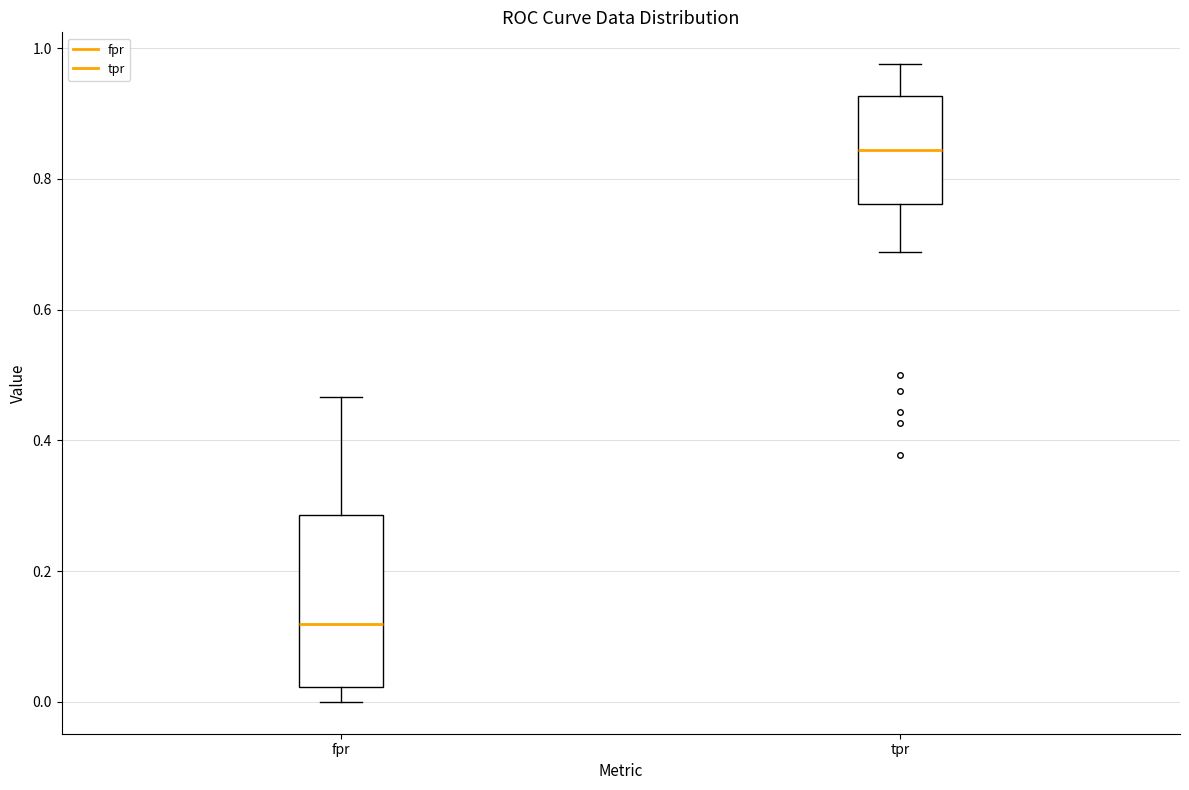

Reading left to right, read every box against the y-axis: the position of its median line, the range the box covers, and the ends of its whiskers. The values are not printed on the chart, so give them approximately, as read against the axis.

fpr: median 0.12, box 0.02 to 0.28, whiskers 0.00 to 0.46
tpr: median 0.84, box 0.76 to 0.92, whiskers 0.68 to 0.98